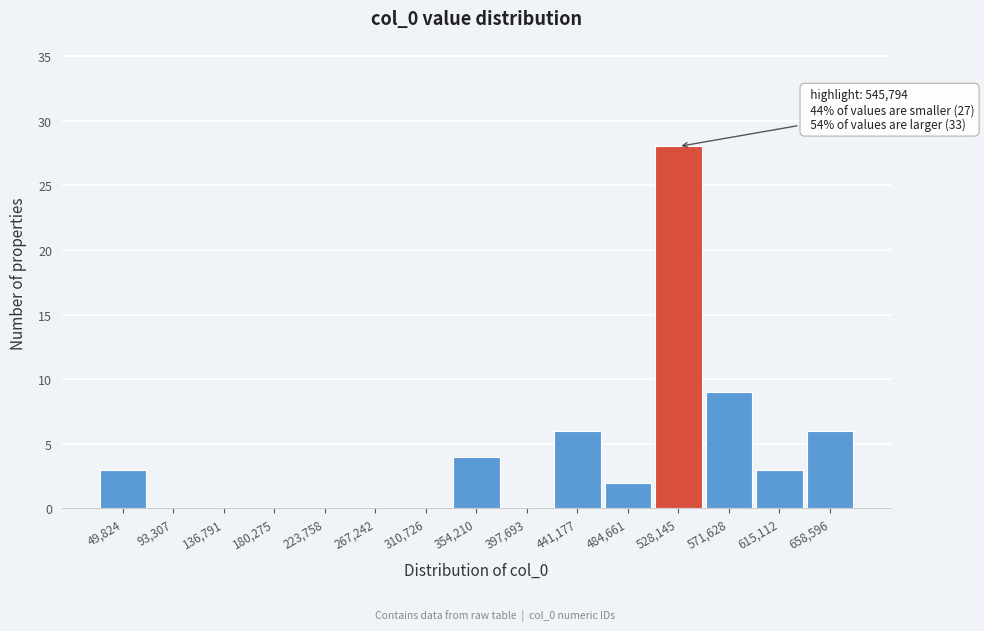

Reading right to left, transcribe all the data shown in this chart.

658,596=6	615,112=3	571,628=9	528,145=28	484,661=2	441,177=6	397,693=0	354,210=4	310,726=0	267,242=0	223,758=0	180,275=0	136,791=0	93,307=0	49,824=3